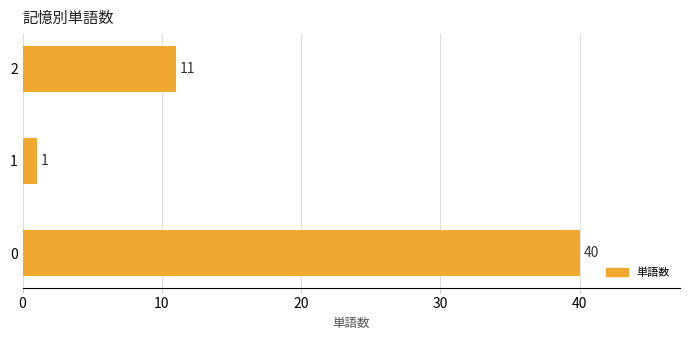

List the labels in order of value, smallest first.

1, 2, 0